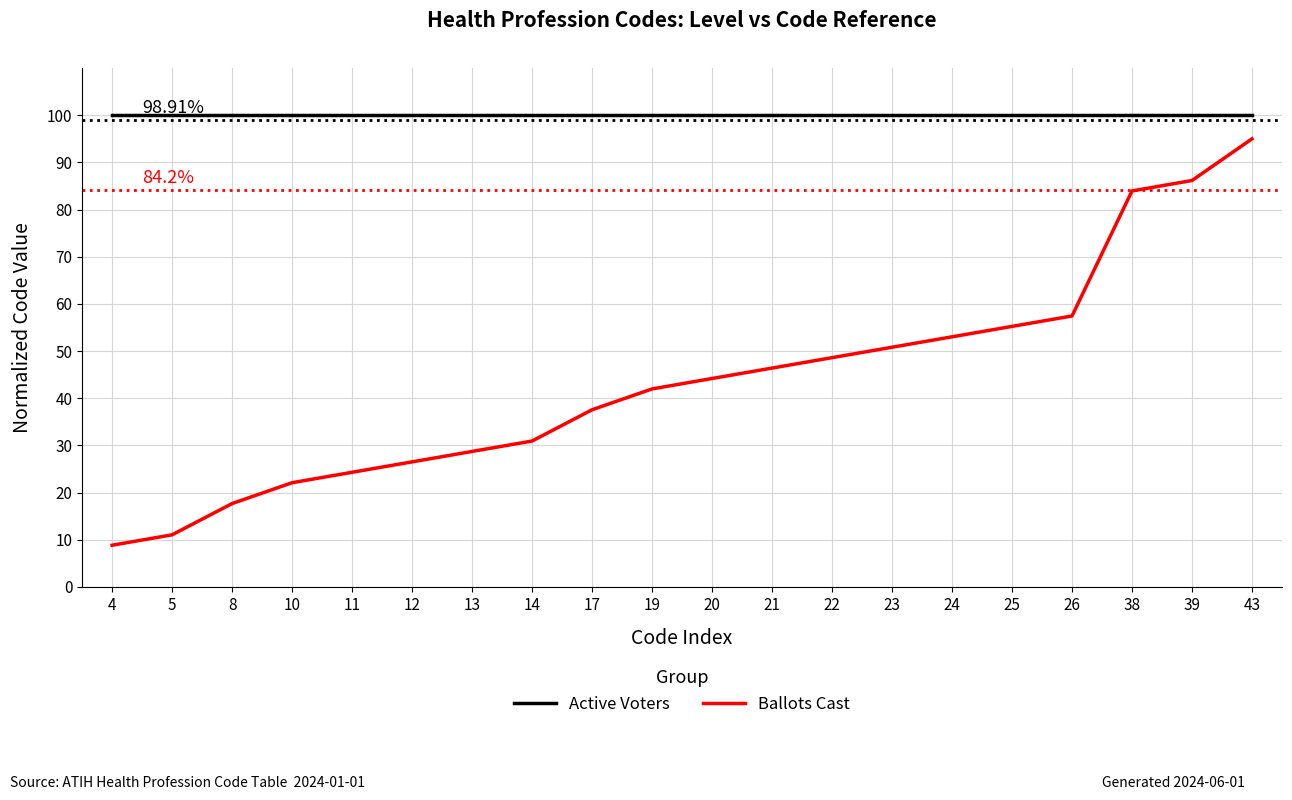

What is the spread (max minus min) of values at 10?

77.9